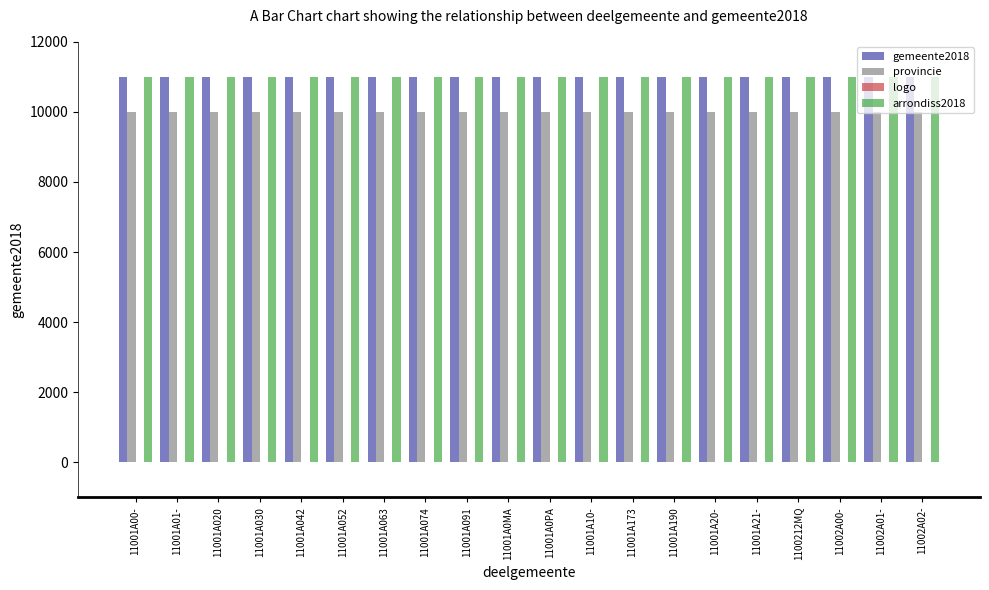

What is the sum of all arrondiss2018 values?

220000